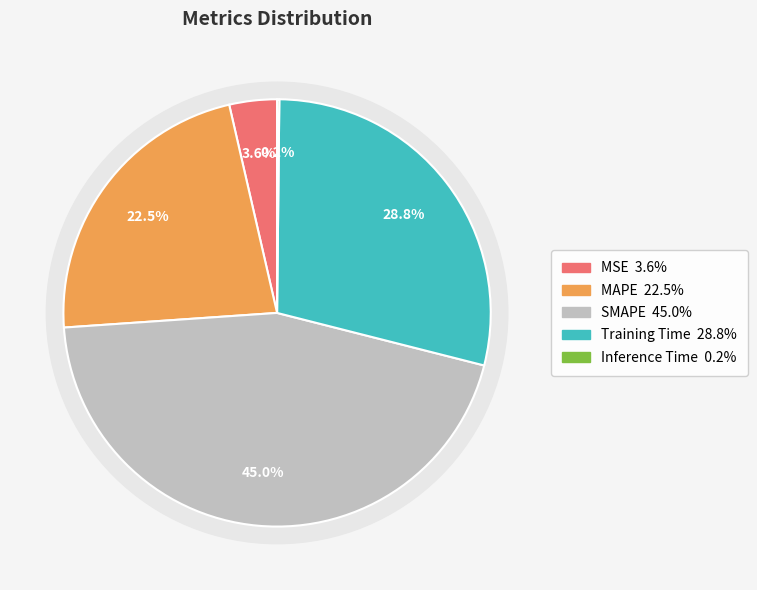

To the nearest percent, what is the combined percentage of Inference Time and Training Time?

29%